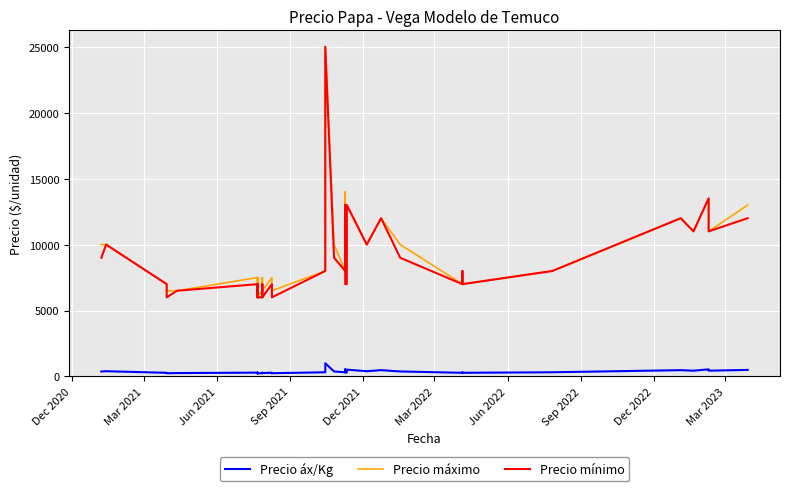

What is the value of the Precio áx/Kg point at the 1st from the left?

380